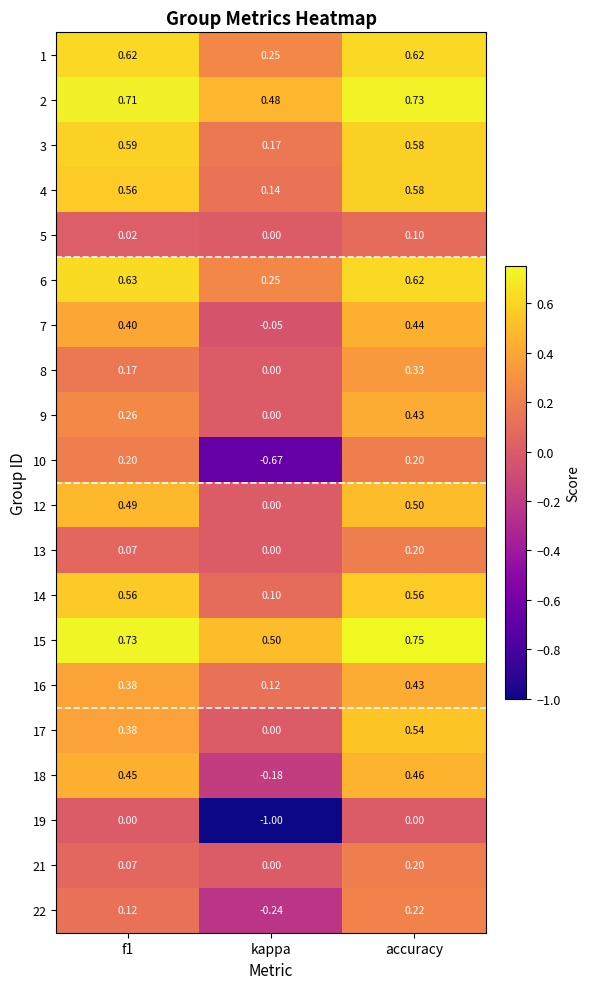

How many data points does each series have?

3